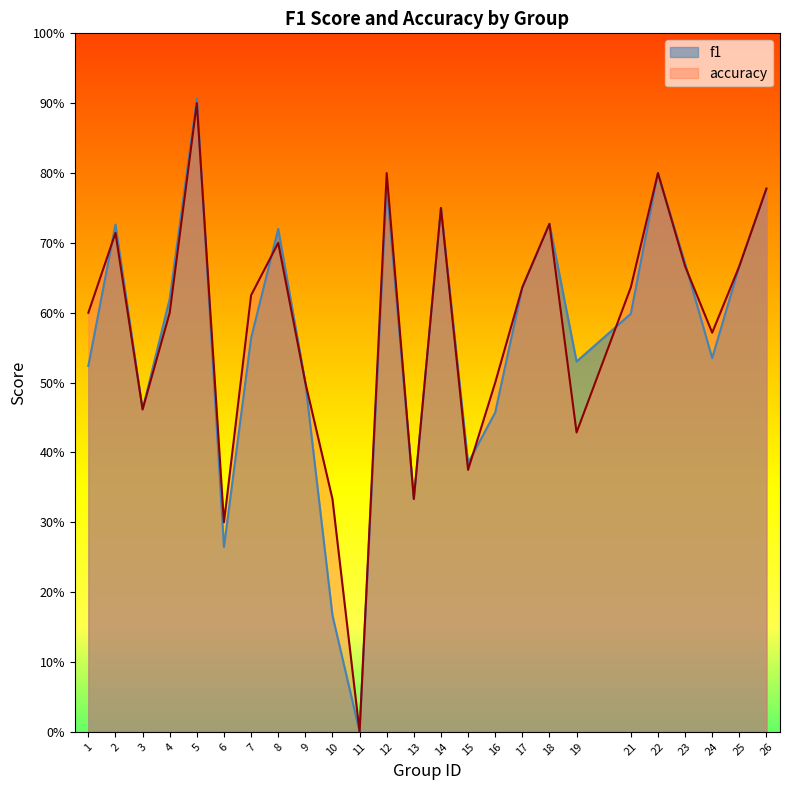

What is the difference between the f1 values at 4 and 5?

0.3